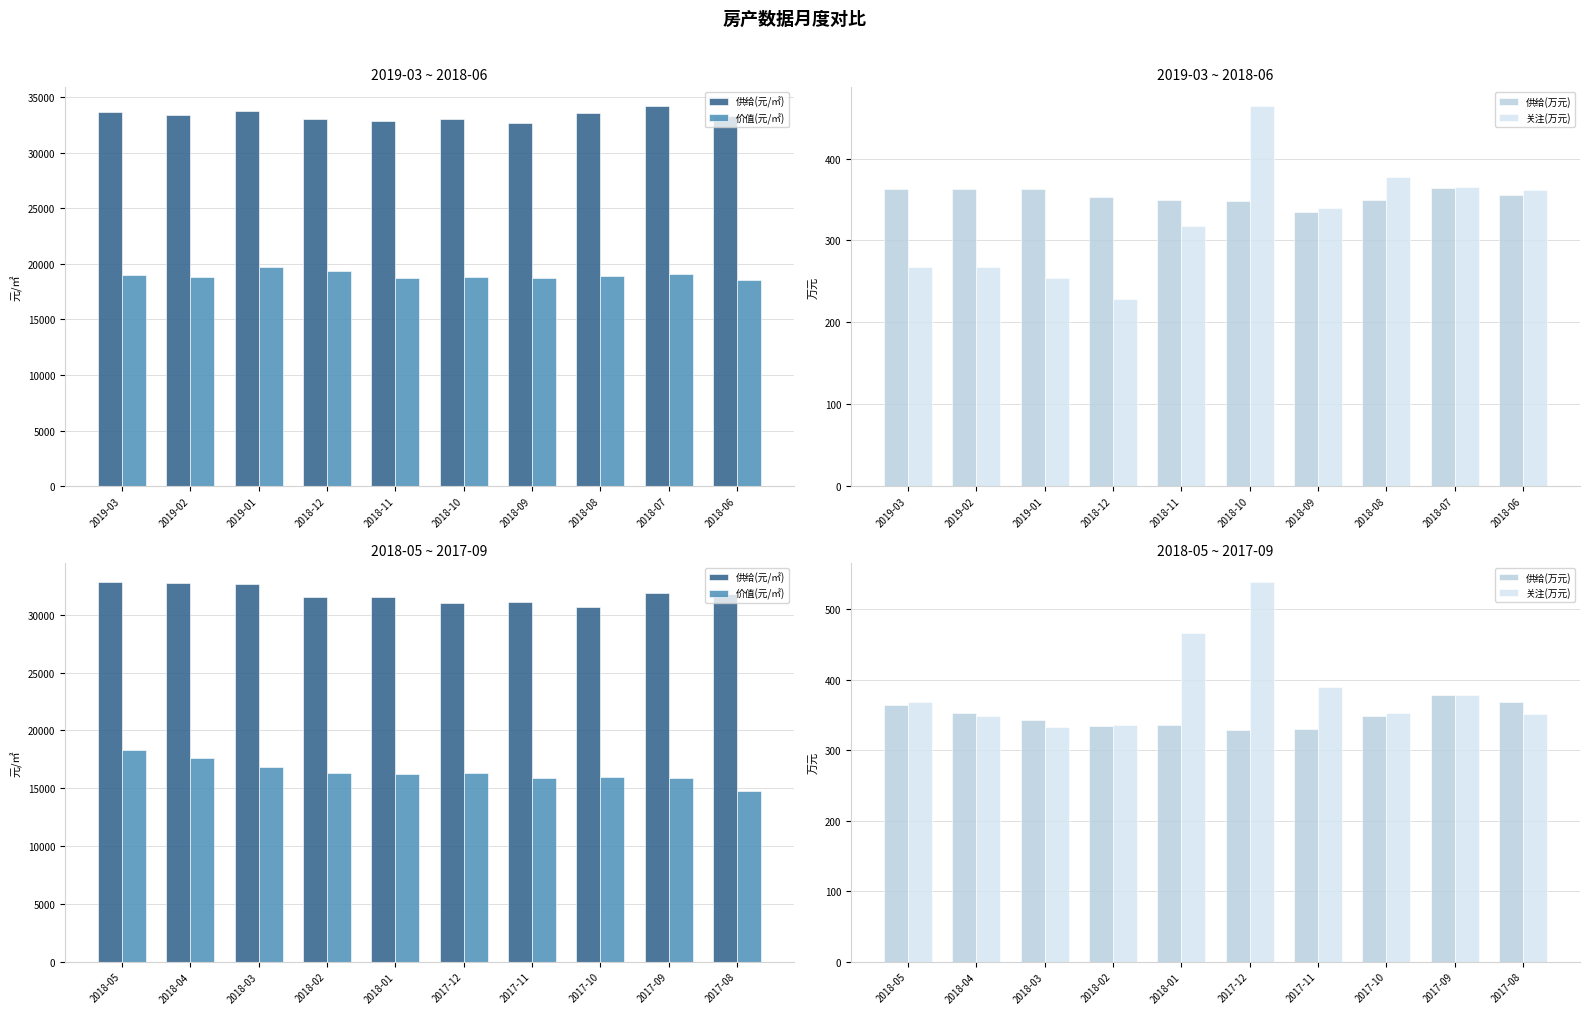

At which label does 价值(元/㎡) reach its minimum?

2017-08